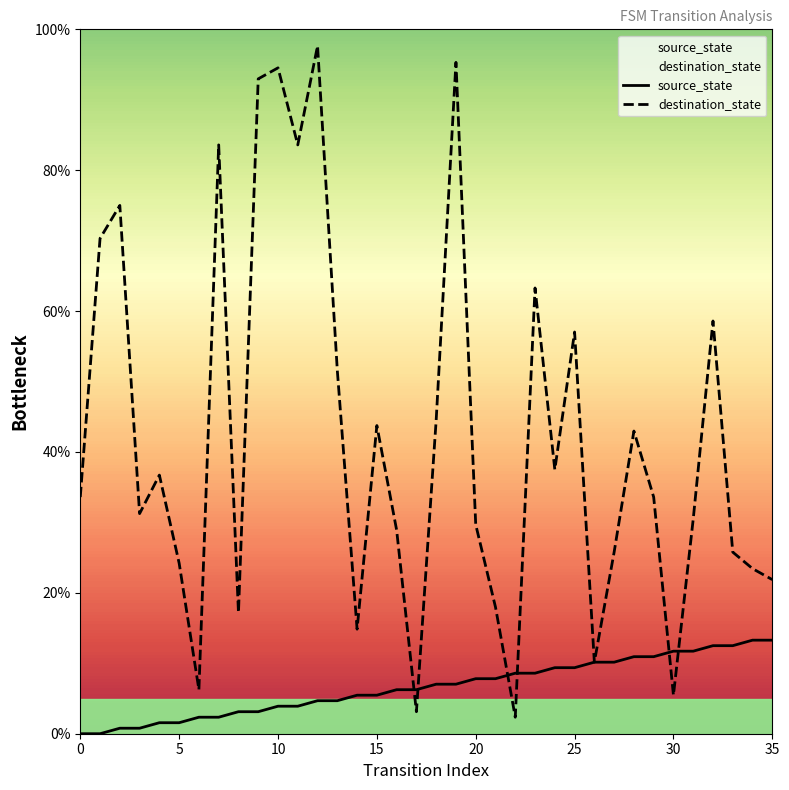

List the series in order of their peak value, highest first.

destination_state, source_state